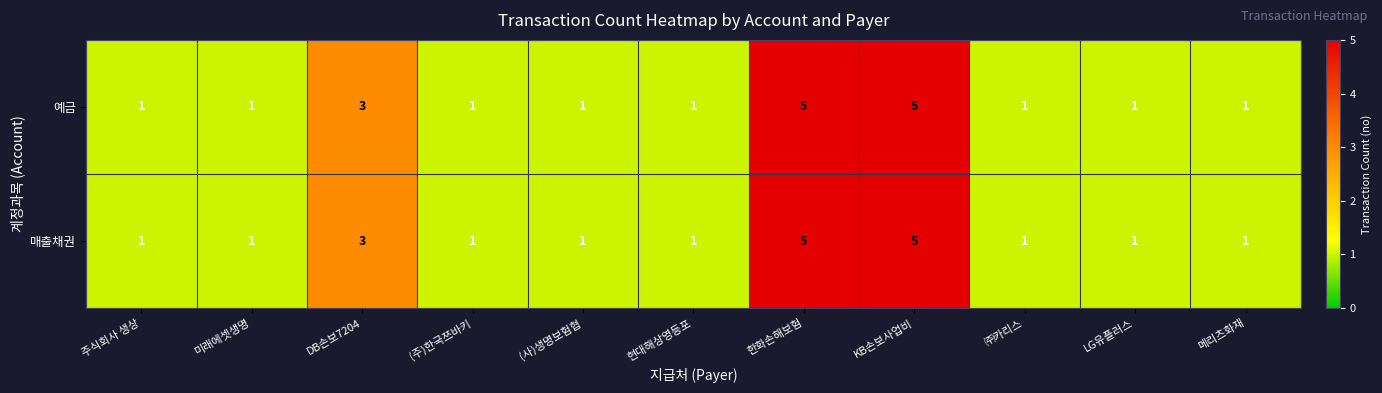

What is the difference between the maximum and minimum values in the 예금 series?

4